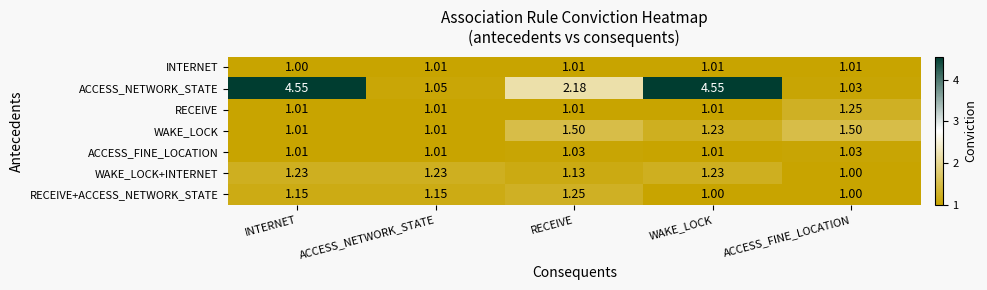

Between INTERNET and WAKE_LOCK, which series saw the biggest shift?

WAKE_LOCK